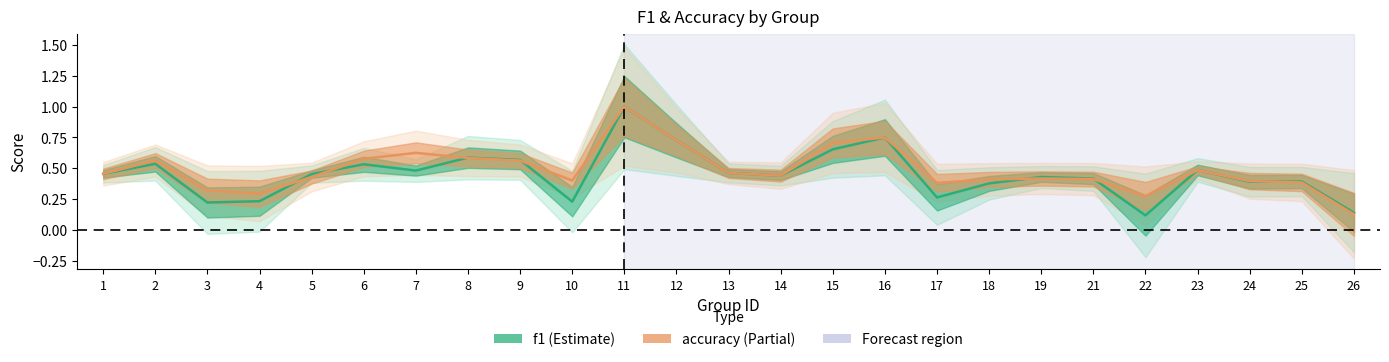

Between which two adjacent categories do accuracy and f1 first intersect?

4 and 5